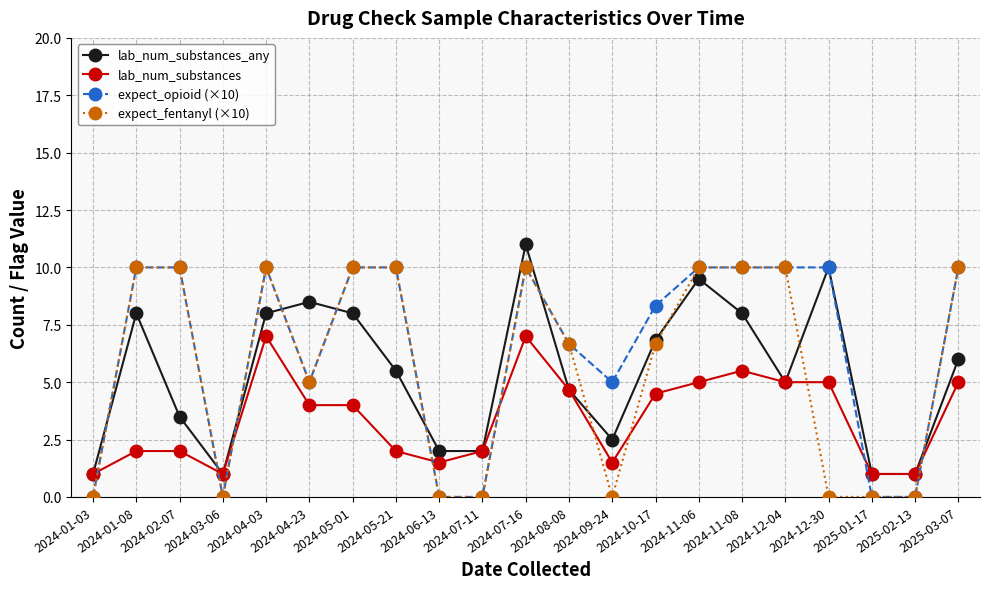

What is the total value across all series at 2024-01-03?

2.0